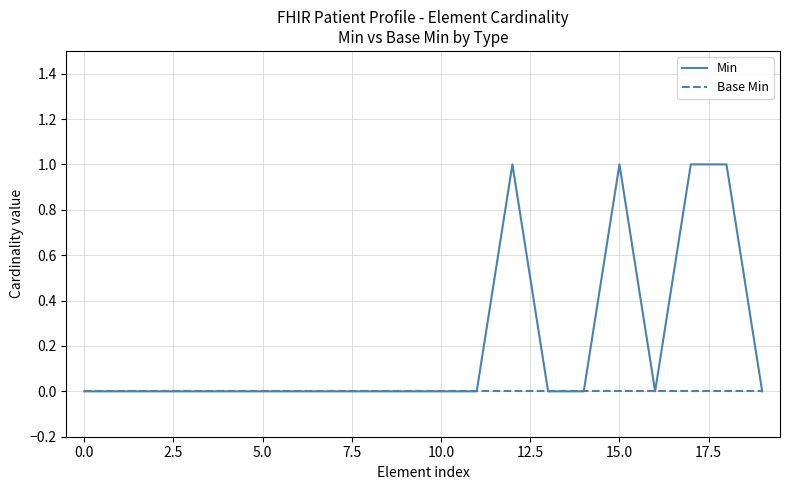

Which series has the largest range (max minus min)?

Min